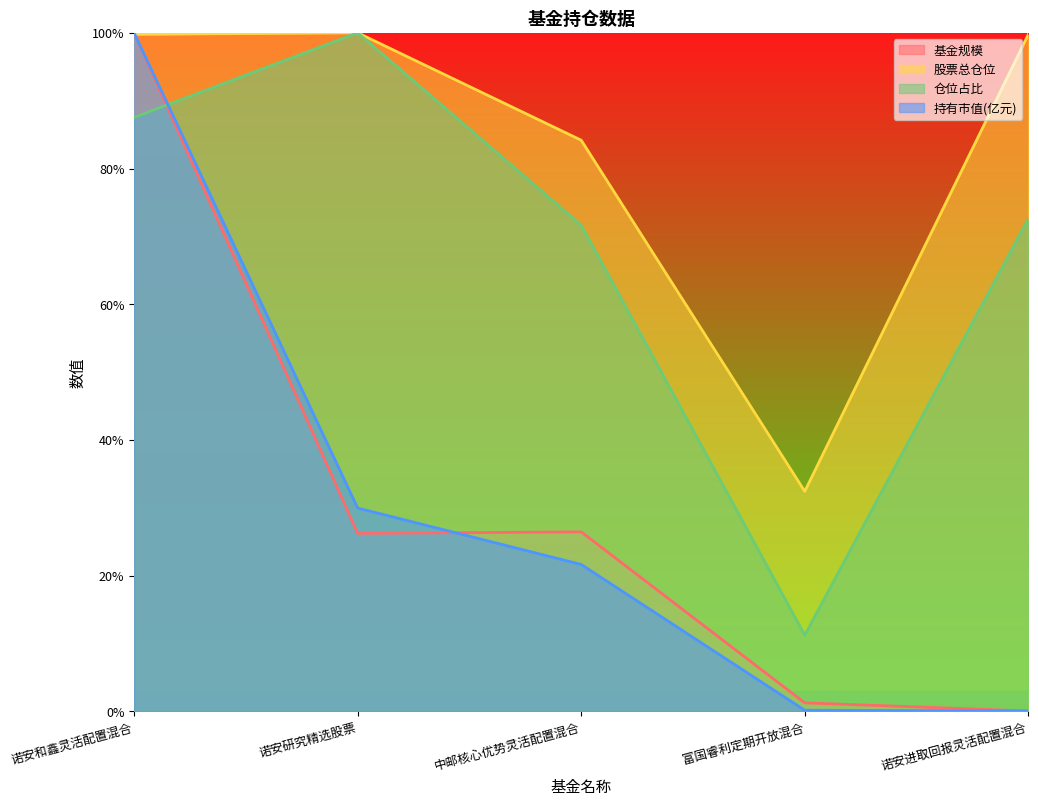

At which category is the sum across all series the highest?

诺安和鑫灵活配置混合